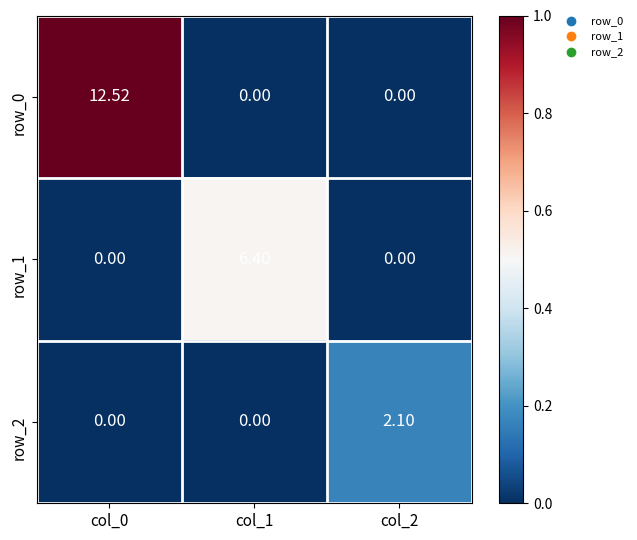

What is the highest value of the row_2 series?

2.1